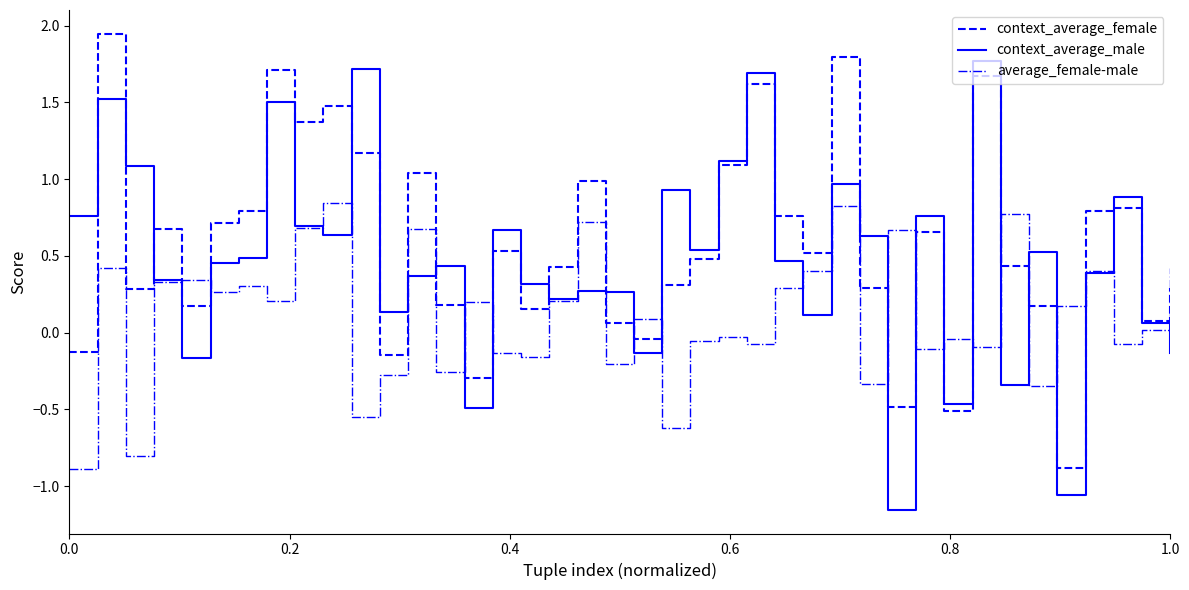

Rank the series by their average value, from highest to lowest.

context_average_female, context_average_male, average_female-male